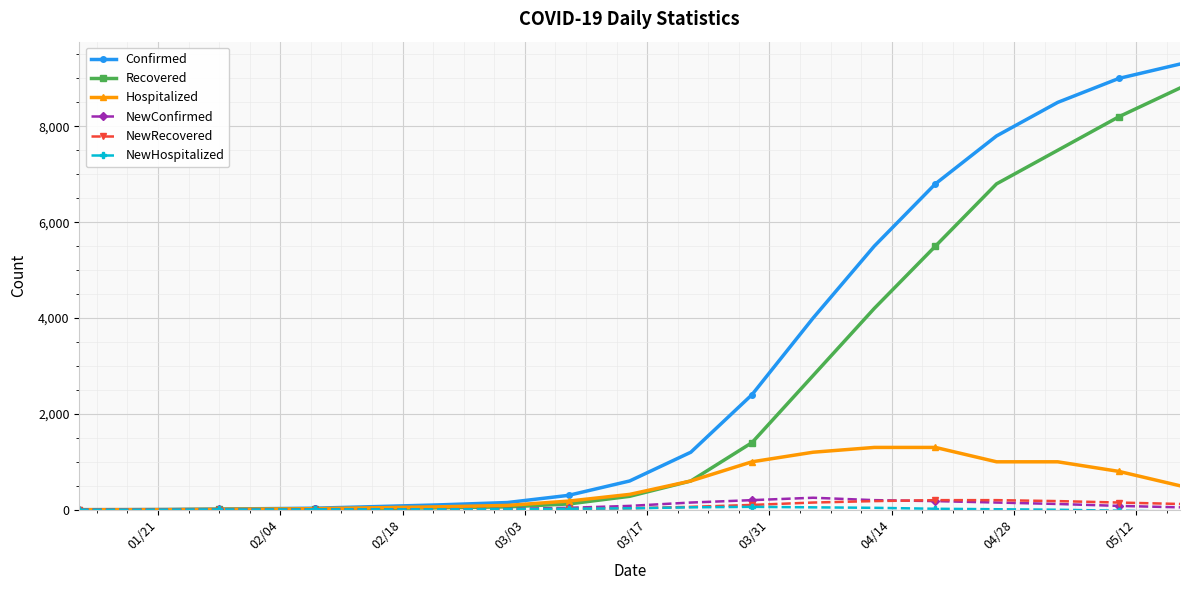

What is the highest value of the Recovered series?

8800